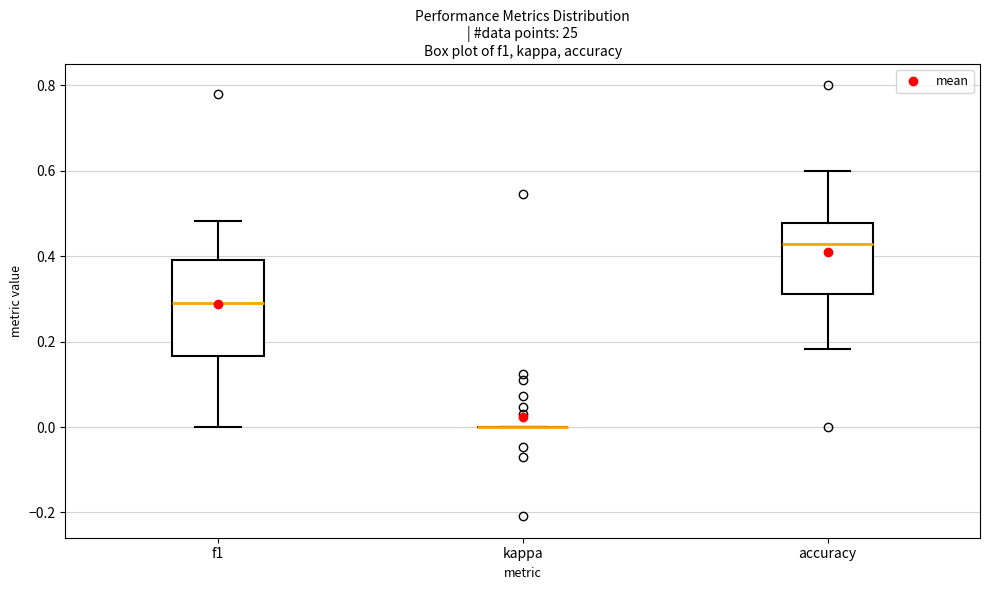

Where does the upper whisker of the box for accuracy end on the y-axis? The values are not printed on the chart, so give them approximately, as read against the axis.

0.60